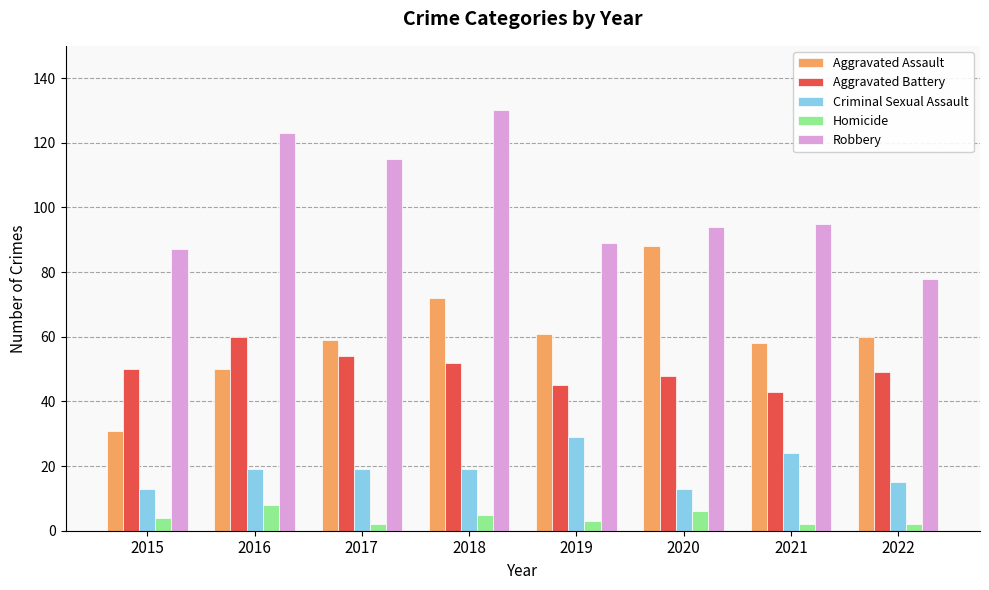

True or false: Criminal Sexual Assault has a value of 29 at 2019.

True